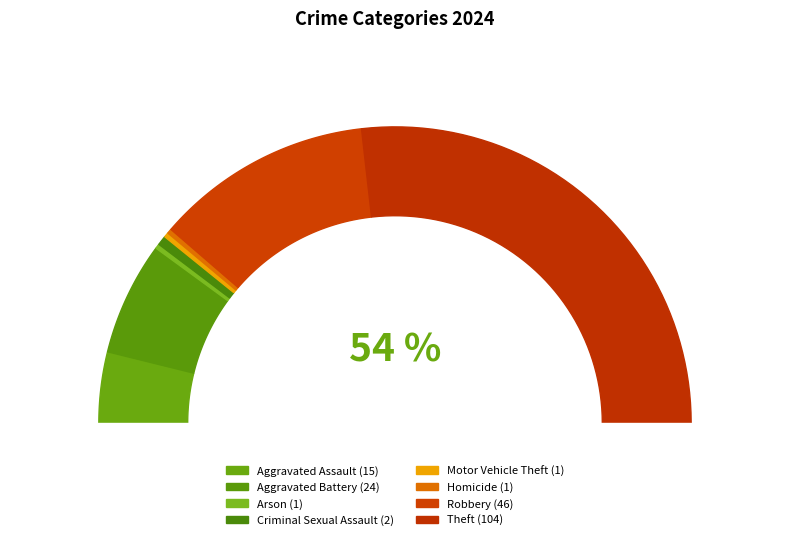

Count the number of slices in the pie.

8